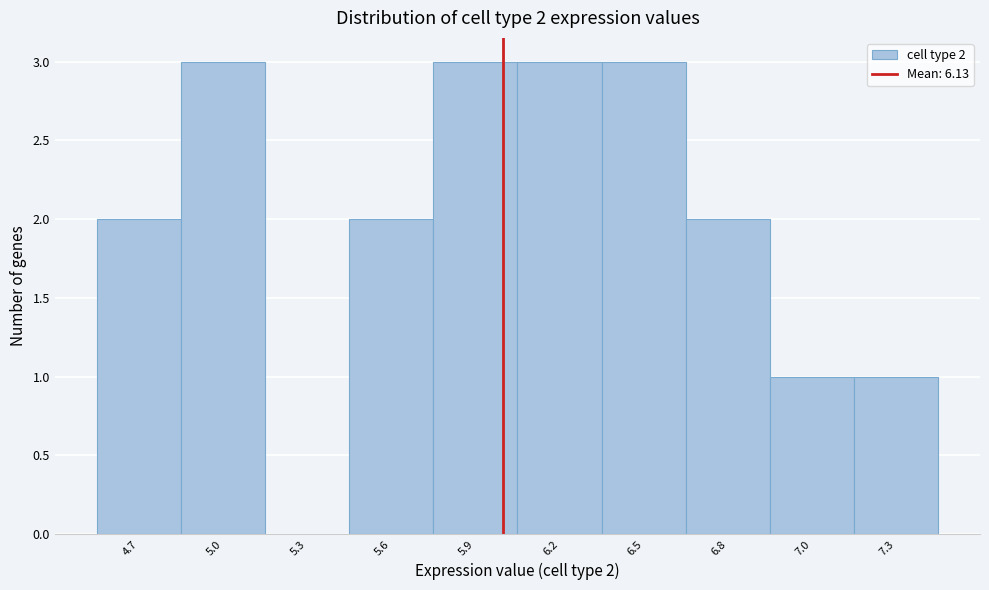

Reading left to right, list all the values displayed in this chart.

4.7=2	5.0=3	5.3=0	5.6=2	5.9=3	6.2=3	6.5=3	6.8=2	7.0=1	7.3=1